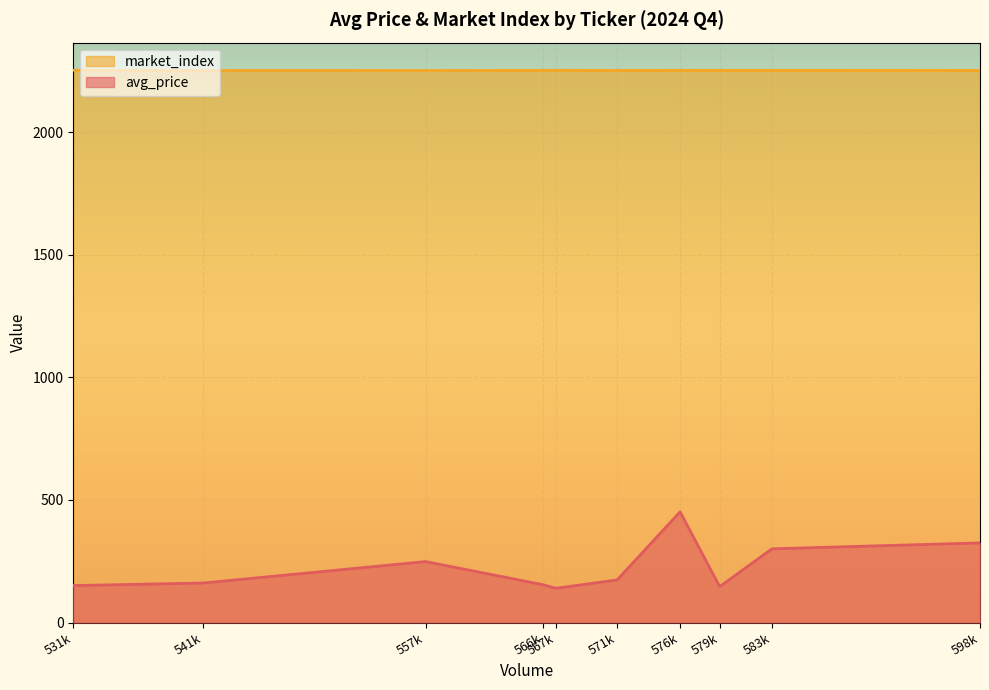

Which series has the largest range (max minus min)?

avg_price